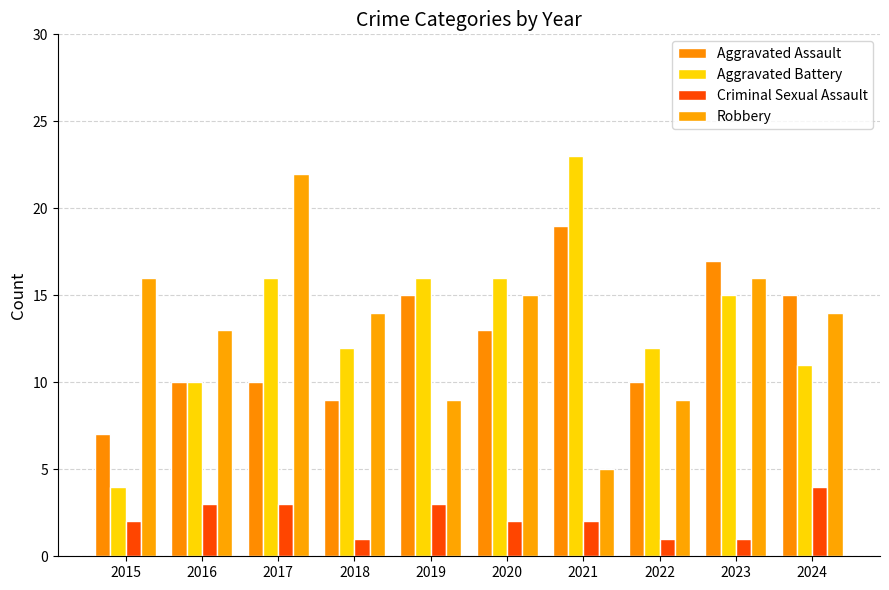

Which series changed the most between 2017 and 2023?

Aggravated Assault